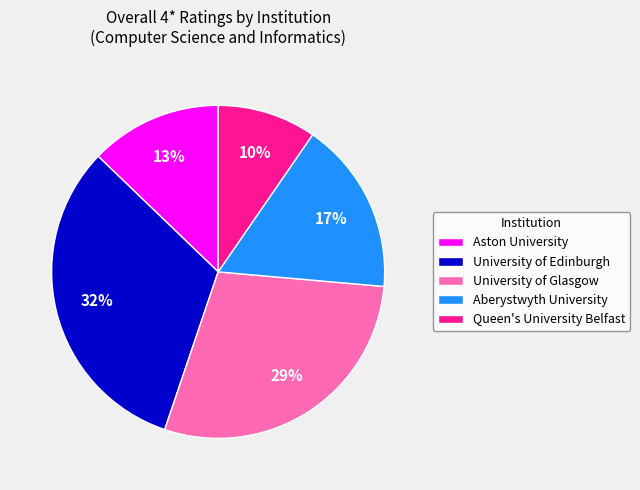

Which slice is the smallest?

Queen's University Belfast